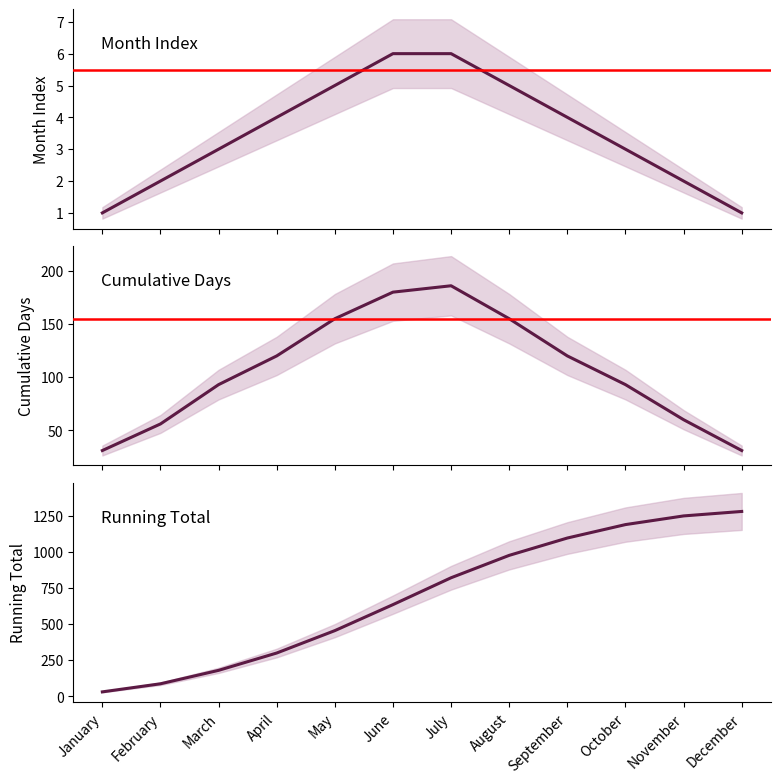

List the series in order of their peak value, lowest first.

Month Index, Cumulative Days, Running Total